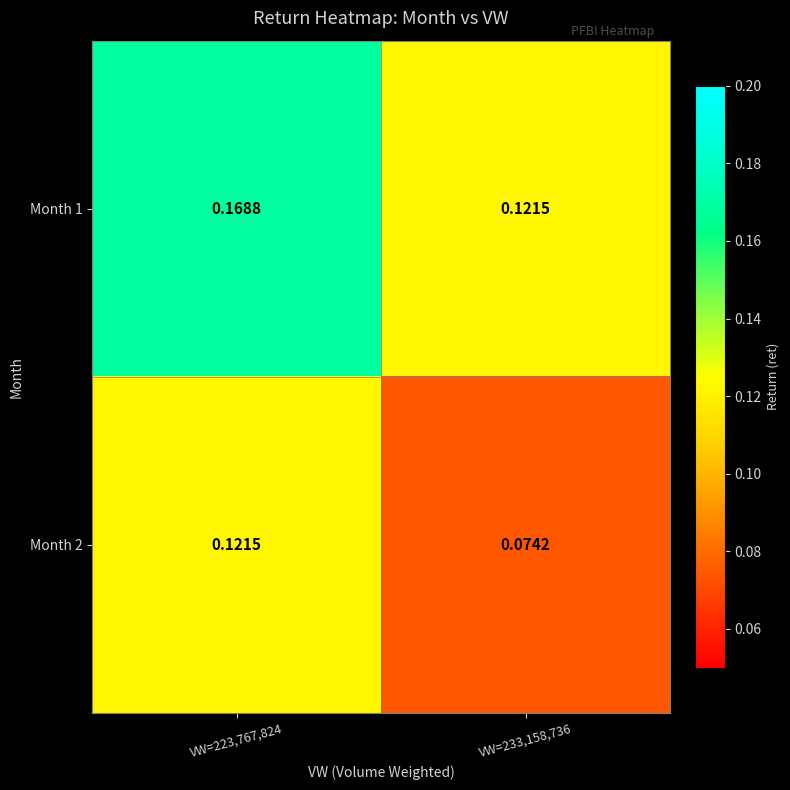

Is the value of Month 2 at VW=223,767,824 greater than the value of Month 1 at VW=223,767,824?

No